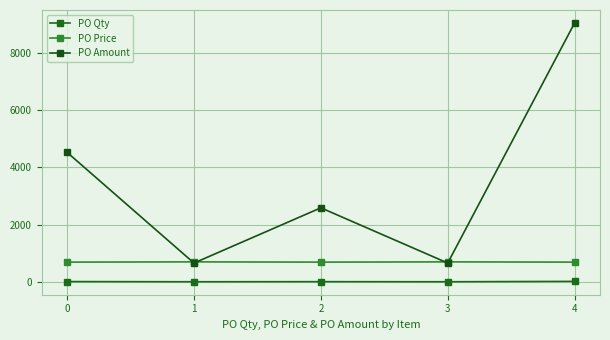

At which category is the sum across all series the highest?

4